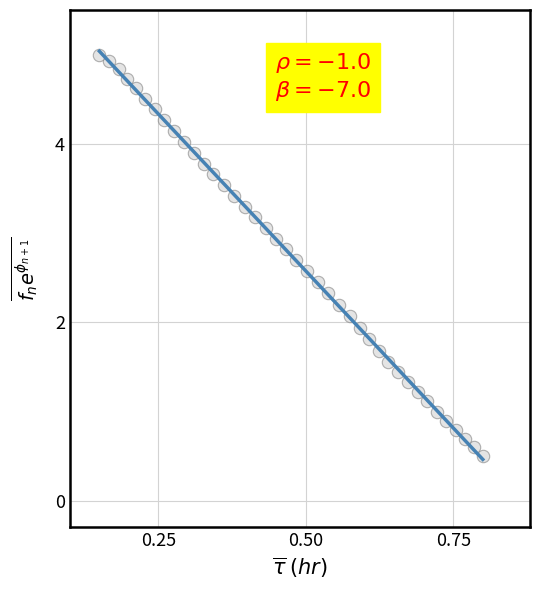

What is the range of X values (max minus min)?

0.7